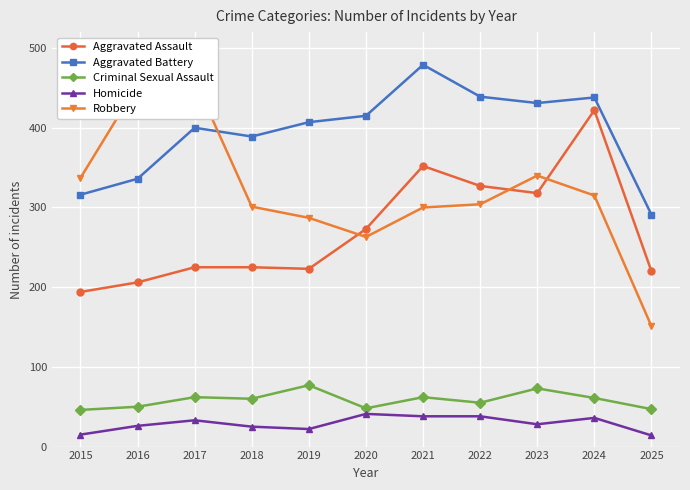

Rank the series by their maximum value, from highest to lowest.

Aggravated Battery, Robbery, Aggravated Assault, Criminal Sexual Assault, Homicide